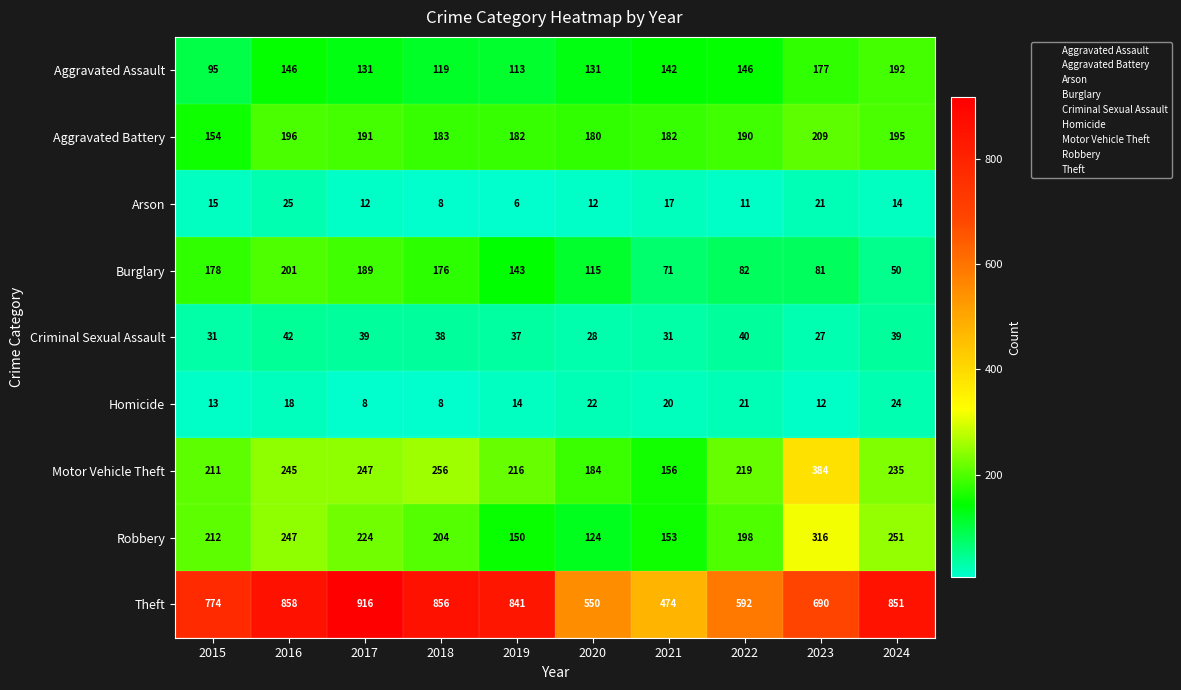

What value does the Homicide series have at 2020?

22